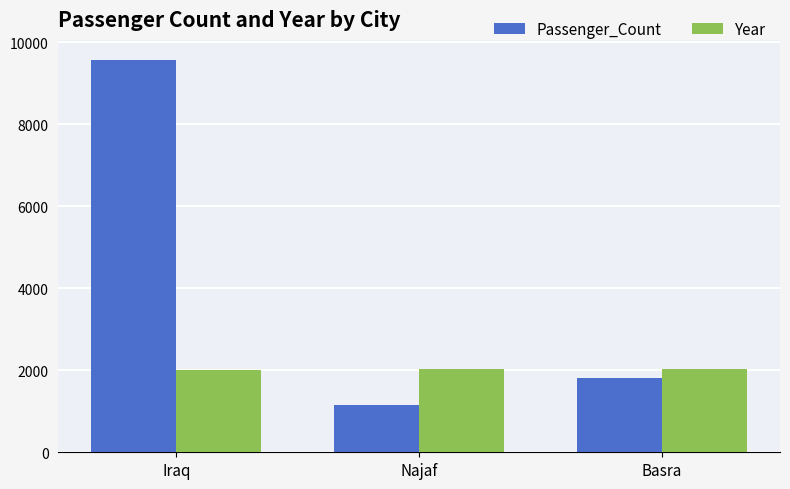

What is the label of the 3rd bar from the right?

Iraq